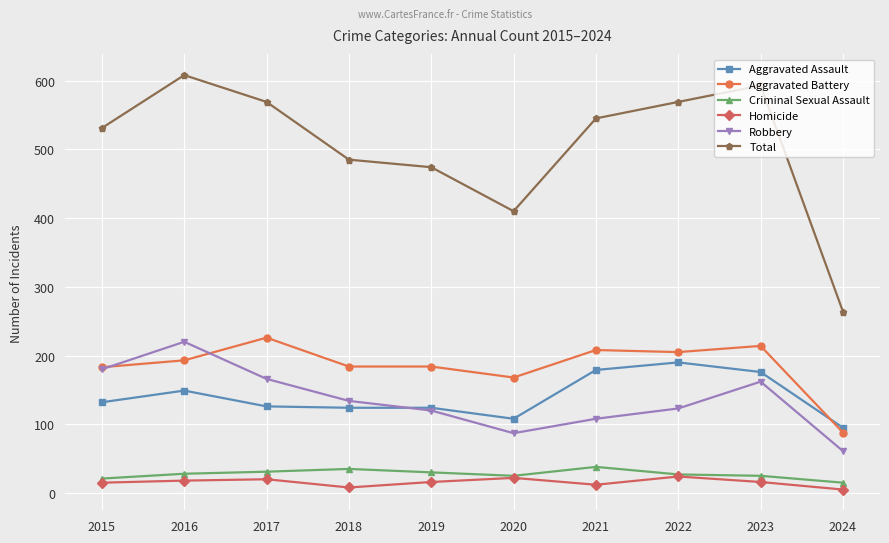

Is the value of Homicide at 2015 greater than the value of Aggravated Assault at 2016?

No